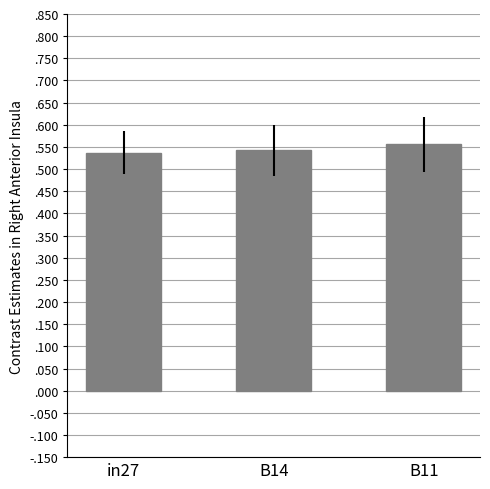

Is it true that the value at B14 is 0.3?

False